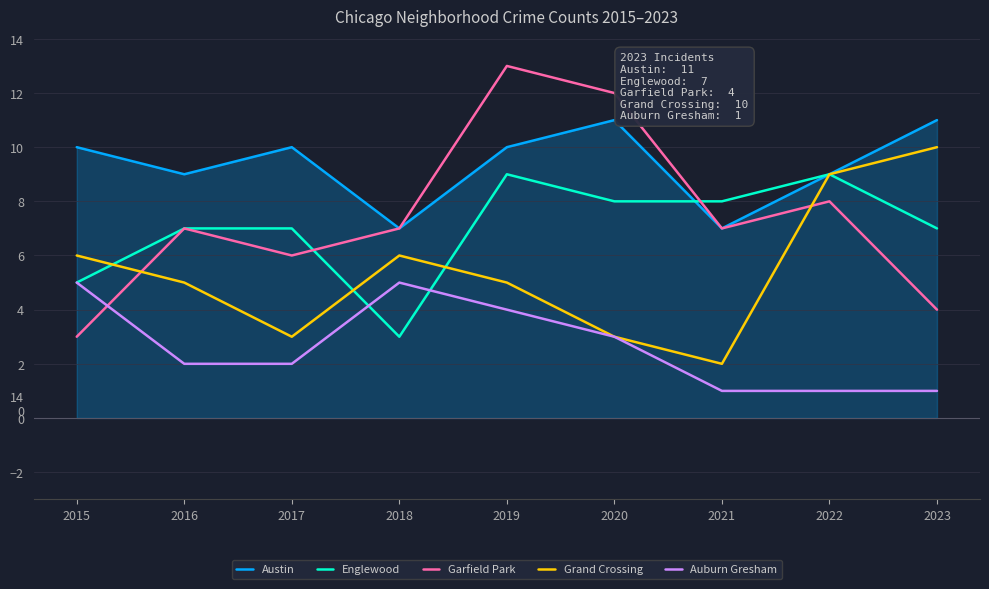

Is it true that Grand Crossing equals 14 at 2023?

False